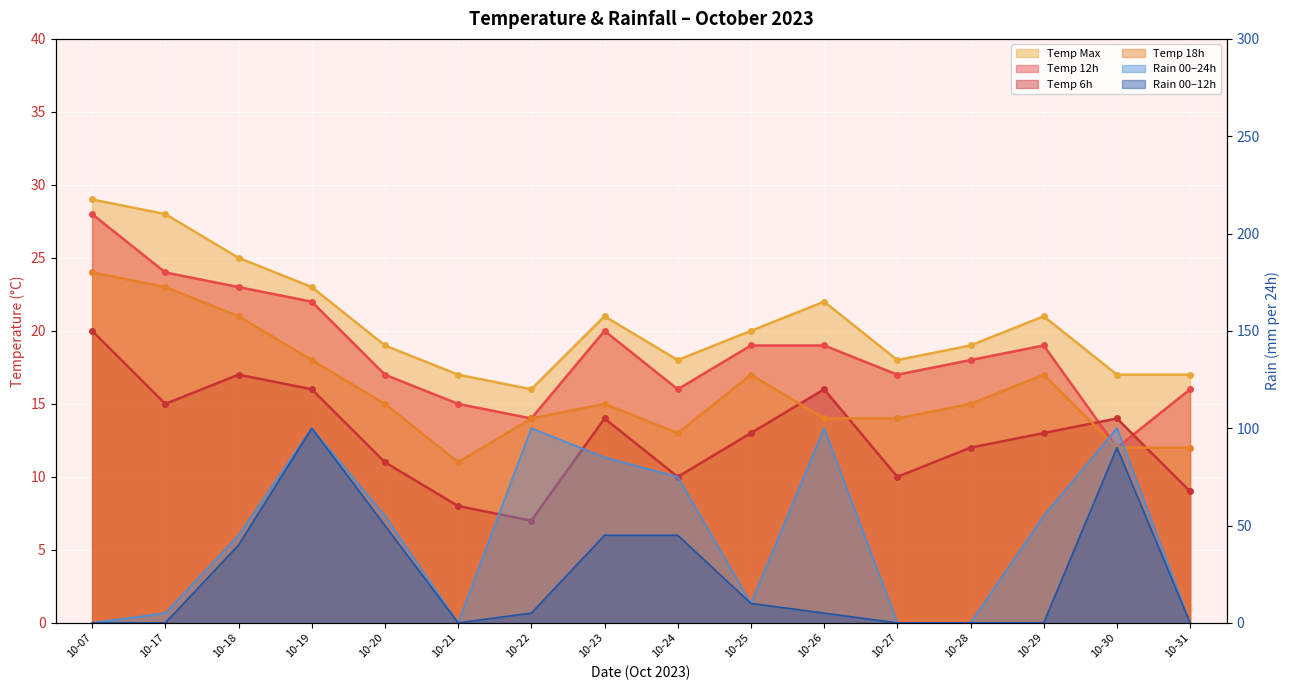

Which has a higher value, 10-27 or 10-28?

10-28